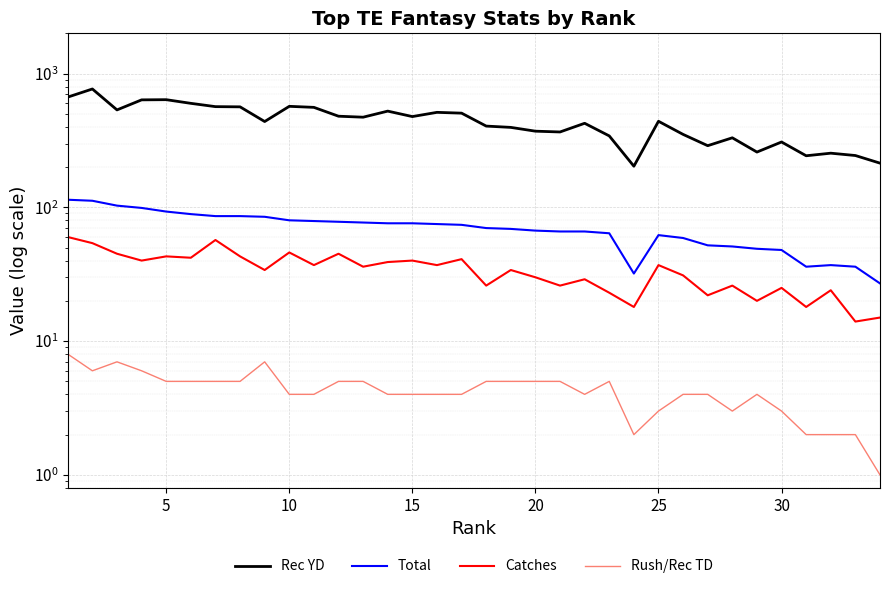

How many data points in Rec YD are less than 440?

17